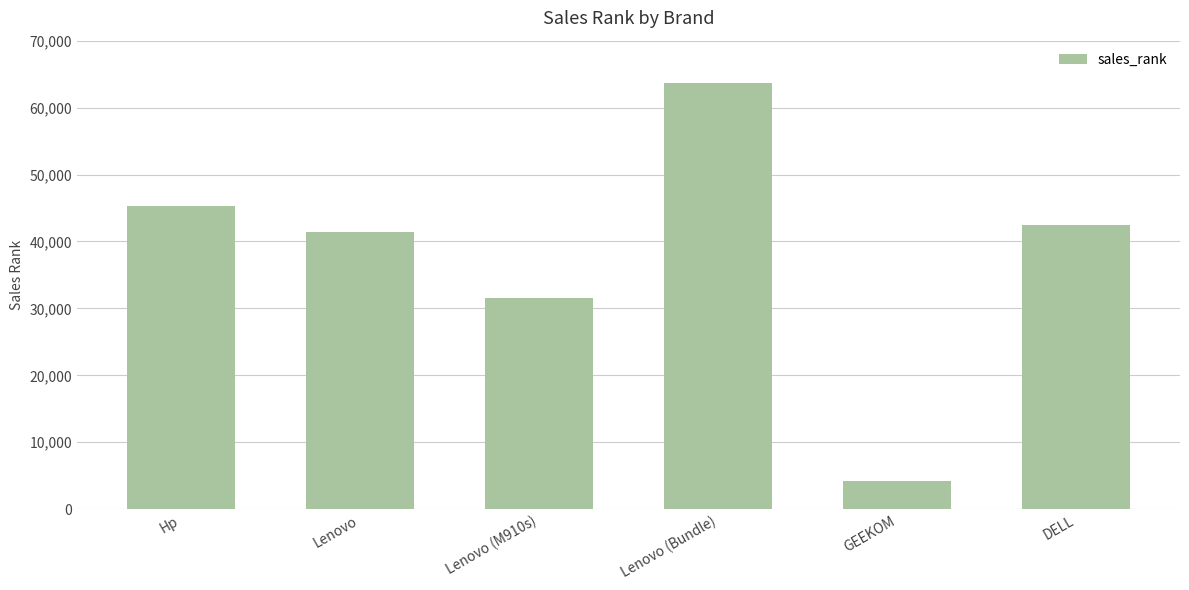

Reading left to right, list all the values displayed in this chart.

45237	41462	31592	63683	4149	42495